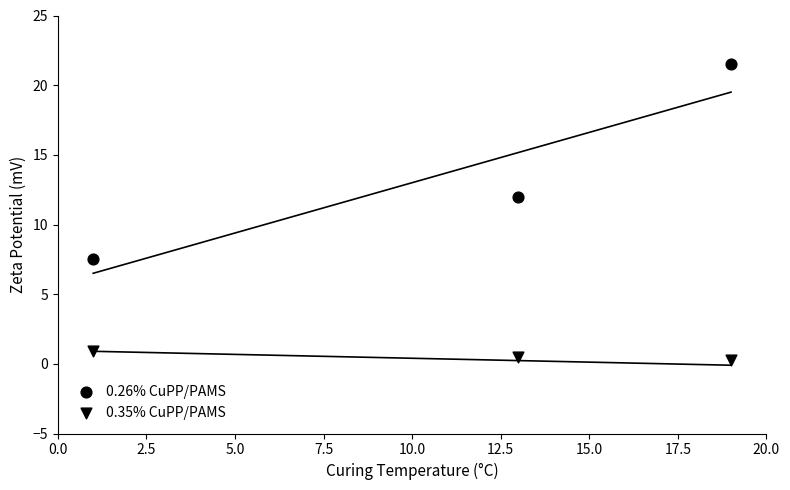

How many data points are displayed?

6